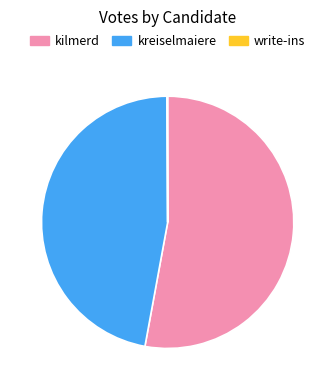

Which category has the biggest portion of the pie?

kilmerd